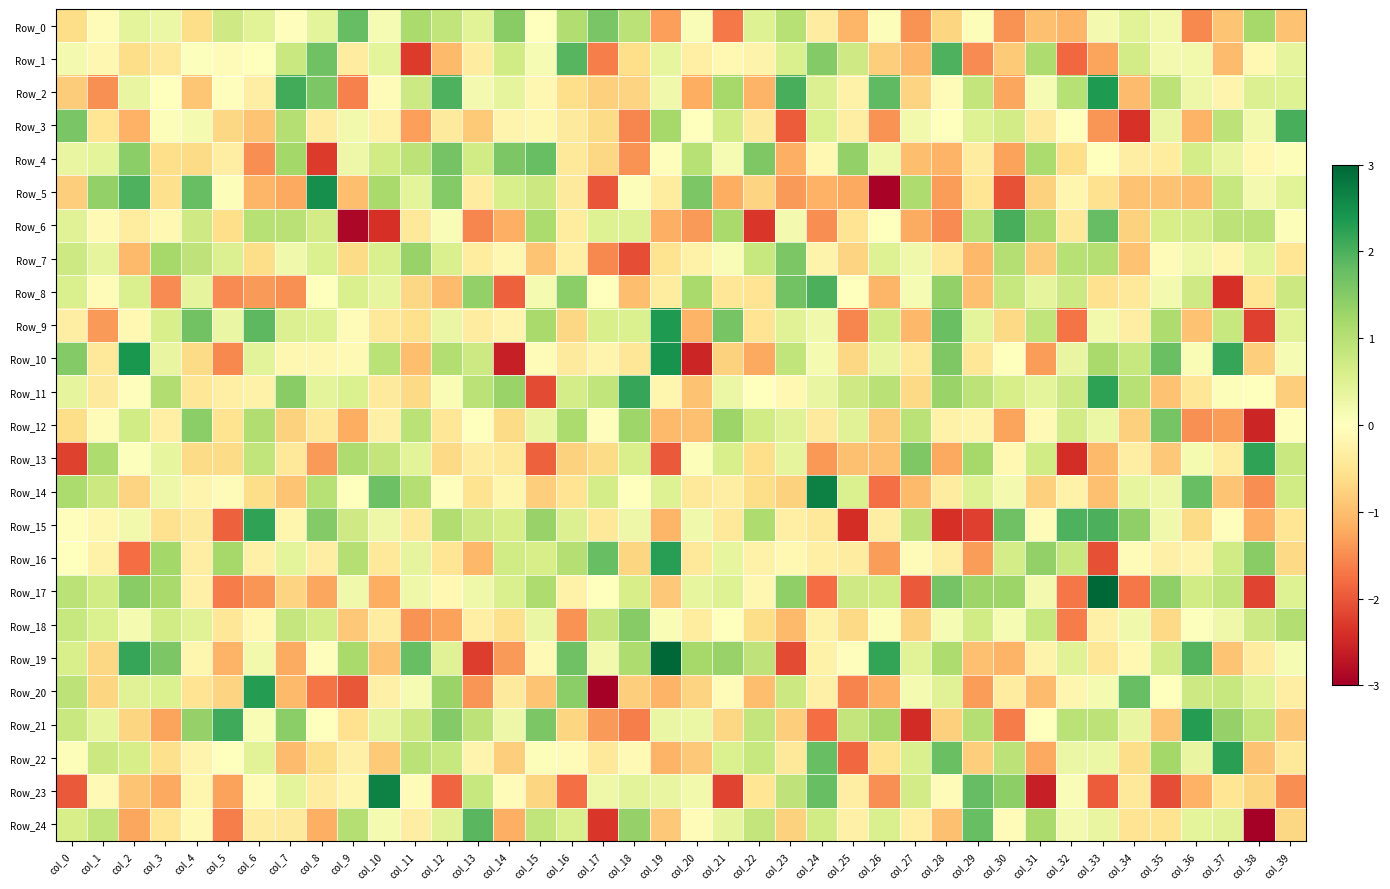

Reading left to right, what are all the values shown in this chart?

Row_0: col_0=-0.6	col_1=-0.1	col_2=0.4	col_3=0.3	col_4=-0.6	col_5=0.7	col_6=0.5	col_7=-0.0	col_8=0.4	col_9=1.8	col_10=0.1	col_11=1.1	col_12=0.9	col_13=0.5	col_14=1.5	col_15=-0.0	col_16=1.1	col_17=1.6	col_18=1.0	col_19=-1.3	col_20=0.1	col_21=-1.7	col_22=0.5	col_23=1.0	col_24=-0.3	col_25=-1.1	col_26=0.1	col_27=-1.4	col_28=-0.7	col_29=0.1	col_30=-1.4	col_31=-1.0	col_32=-1.1	col_33=0.2	col_34=0.5	col_35=0.2	col_36=-1.5	col_37=-0.9	col_38=1.2	col_39=-1.0
Row_1: col_0=0.2	col_1=-0.2	col_2=-0.6	col_3=-0.4	col_4=0.0	col_5=-0.1	col_6=-0.0	col_7=0.8	col_8=1.7	col_9=-0.3	col_10=0.4	col_11=-2.3	col_12=-1.1	col_13=-0.3	col_14=0.7	col_15=0.1	col_16=1.9	col_17=-1.6	col_18=-0.6	col_19=0.4	col_20=-0.3	col_21=-0.1	col_22=-0.2	col_23=0.6	col_24=1.5	col_25=0.7	col_26=-0.8	col_27=-1.1	col_28=2.0	col_29=-1.5	col_30=-0.8	col_31=1.1	col_32=-1.8	col_33=-1.3	col_34=0.7	col_35=0.2	col_36=0.2	col_37=-1.0	col_38=-0.1	col_39=0.4
Row_2: col_0=-0.8	col_1=-1.5	col_2=0.3	col_3=0.0	col_4=-0.9	col_5=-0.0	col_6=-0.3	col_7=2.1	col_8=1.6	col_9=-1.6	col_10=-0.1	col_11=0.7	col_12=2.0	col_13=0.2	col_14=0.4	col_15=-0.1	col_16=-0.6	col_17=-0.8	col_18=-0.8	col_19=0.2	col_20=-1.2	col_21=1.2	col_22=-1.1	col_23=2.0	col_24=0.5	col_25=-0.2	col_26=1.8	col_27=-0.7	col_28=-0.1	col_29=0.9	col_30=-1.2	col_31=0.1	col_32=1.0	col_33=2.4	col_34=-1.0	col_35=0.9	col_36=0.3	col_37=-0.2	col_38=0.5	col_39=0.5
Row_3: col_0=1.6	col_1=-0.5	col_2=-1.1	col_3=0.1	col_4=0.2	col_5=-0.7	col_6=-0.9	col_7=1.0	col_8=-0.3	col_9=0.2	col_10=-0.2	col_11=-1.3	col_12=-0.4	col_13=-0.9	col_14=-0.2	col_15=-0.2	col_16=-0.4	col_17=-0.6	col_18=-1.6	col_19=1.2	col_20=0.0	col_21=0.7	col_22=-0.4	col_23=-2.0	col_24=0.5	col_25=-0.3	col_26=-1.4	col_27=0.2	col_28=-0.0	col_29=0.5	col_30=0.7	col_31=-0.4	col_32=-0.0	col_33=-1.4	col_34=-2.4	col_35=0.3	col_36=-1.1	col_37=0.9	col_38=0.2	col_39=2.0
Row_4: col_0=0.3	col_1=0.4	col_2=1.4	col_3=-0.6	col_4=-0.7	col_5=-0.3	col_6=-1.5	col_7=1.2	col_8=-2.3	col_9=0.3	col_10=0.7	col_11=0.9	col_12=1.6	col_13=0.7	col_14=1.6	col_15=1.8	col_16=-0.4	col_17=-0.7	col_18=-1.4	col_19=-0.0	col_20=1.0	col_21=0.1	col_22=1.6	col_23=-1.2	col_24=-0.1	col_25=1.4	col_26=0.2	col_27=-1.0	col_28=-1.1	col_29=-0.3	col_30=-1.3	col_31=1.1	col_32=-0.6	col_33=-0.0	col_34=-0.3	col_35=-0.4	col_36=0.7	col_37=0.3	col_38=-0.1	col_39=0.1
Row_5: col_0=-0.8	col_1=1.4	col_2=2.0	col_3=-0.6	col_4=1.8	col_5=0.1	col_6=-1.1	col_7=-1.2	col_8=2.5	col_9=-1.0	col_10=1.1	col_11=0.4	col_12=1.5	col_13=-0.3	col_14=0.6	col_15=0.8	col_16=-0.4	col_17=-2.0	col_18=0.1	col_19=-0.4	col_20=1.6	col_21=-1.2	col_22=-0.7	col_23=-1.4	col_24=-1.1	col_25=-1.2	col_26=-2.9	col_27=1.1	col_28=-1.3	col_29=-0.5	col_30=-2.0	col_31=-0.8	col_32=-0.2	col_33=-0.5	col_34=-0.9	col_35=-0.9	col_36=-1.0	col_37=0.8	col_38=0.2	col_39=0.5
Row_6: col_0=0.5	col_1=-0.1	col_2=-0.4	col_3=-0.1	col_4=0.7	col_5=-0.6	col_6=1.0	col_7=1.0	col_8=0.7	col_9=-2.9	col_10=-2.4	col_11=-0.4	col_12=0.1	col_13=-1.6	col_14=-1.2	col_15=1.1	col_16=-0.4	col_17=0.5	col_18=0.5	col_19=-1.1	col_20=-1.4	col_21=1.2	col_22=-2.3	col_23=0.2	col_24=-1.5	col_25=-0.5	col_26=0.0	col_27=-1.2	col_28=-1.5	col_29=0.9	col_30=2.0	col_31=1.1	col_32=-0.4	col_33=1.8	col_34=-0.8	col_35=0.6	col_36=0.7	col_37=0.9	col_38=1.0	col_39=0.1
Row_7: col_0=0.7	col_1=0.4	col_2=-1.0	col_3=1.2	col_4=0.9	col_5=0.5	col_6=-0.6	col_7=0.2	col_8=0.5	col_9=-0.6	col_10=0.6	col_11=1.3	col_12=0.6	col_13=-0.4	col_14=-0.2	col_15=-0.9	col_16=-0.3	col_17=-1.5	col_18=-2.1	col_19=-0.5	col_20=-0.2	col_21=0.1	col_22=0.8	col_23=1.6	col_24=-0.2	col_25=-0.7	col_26=0.5	col_27=0.2	col_28=-0.4	col_29=-1.1	col_30=1.0	col_31=-0.8	col_32=1.0	col_33=1.0	col_34=-0.9	col_35=-0.1	col_36=0.2	col_37=-0.2	col_38=0.4	col_39=-0.5
Row_8: col_0=0.6	col_1=-0.1	col_2=0.6	col_3=-1.5	col_4=0.4	col_5=-1.5	col_6=-1.4	col_7=-1.5	col_8=-0.0	col_9=0.6	col_10=0.4	col_11=-0.7	col_12=-1.0	col_13=1.4	col_14=-1.9	col_15=0.2	col_16=1.4	col_17=-0.0	col_18=-1.0	col_19=-0.4	col_20=1.2	col_21=-0.5	col_22=-0.5	col_23=1.7	col_24=2.0	col_25=0.0	col_26=-1.1	col_27=0.1	col_28=1.4	col_29=-1.0	col_30=0.8	col_31=0.4	col_32=0.7	col_33=-0.6	col_34=-0.4	col_35=0.2	col_36=0.7	col_37=-2.4	col_38=-0.5	col_39=0.8
Row_9: col_0=-0.3	col_1=-1.4	col_2=-0.1	col_3=0.6	col_4=1.7	col_5=0.3	col_6=1.9	col_7=0.5	col_8=0.5	col_9=-0.1	col_10=-0.4	col_11=-0.6	col_12=0.3	col_13=-0.3	col_14=-0.2	col_15=1.1	col_16=-0.7	col_17=0.6	col_18=0.5	col_19=2.4	col_20=-1.1	col_21=1.6	col_22=-0.5	col_23=0.5	col_24=0.2	col_25=-1.6	col_26=0.7	col_27=-1.1	col_28=1.8	col_29=0.4	col_30=-0.7	col_31=0.9	col_32=-1.7	col_33=0.2	col_34=-0.3	col_35=1.1	col_36=-0.9	col_37=0.8	col_38=-2.2	col_39=0.5
Row_10: col_0=1.5	col_1=-0.4	col_2=2.4	col_3=0.3	col_4=-0.6	col_5=-1.5	col_6=0.4	col_7=-0.2	col_8=-0.2	col_9=-0.1	col_10=0.9	col_11=-1.0	col_12=1.0	col_13=0.7	col_14=-2.6	col_15=-0.1	col_16=-0.4	col_17=-0.2	col_18=-0.5	col_19=2.5	col_20=-2.5	col_21=-0.8	col_22=-1.2	col_23=0.9	col_24=0.2	col_25=-0.7	col_26=0.3	col_27=-0.4	col_28=1.6	col_29=-0.5	col_30=-0.0	col_31=-1.3	col_32=0.3	col_33=1.2	col_34=0.8	col_35=1.8	col_36=0.1	col_37=2.2	col_38=-0.8	col_39=0.1
Row_11: col_0=0.4	col_1=-0.4	col_2=-0.0	col_3=1.1	col_4=-0.5	col_5=-0.3	col_6=-0.2	col_7=1.5	col_8=0.4	col_9=0.6	col_10=-0.4	col_11=-0.7	col_12=0.1	col_13=0.9	col_14=1.3	col_15=-2.1	col_16=0.7	col_17=0.9	col_18=2.2	col_19=-0.2	col_20=-0.9	col_21=0.3	col_22=-0.0	col_23=-0.1	col_24=0.3	col_25=0.7	col_26=1.0	col_27=-0.7	col_28=1.3	col_29=0.9	col_30=0.6	col_31=0.4	col_32=0.7	col_33=2.2	col_34=1.0	col_35=-0.9	col_36=-0.5	col_37=0.1	col_38=-0.0	col_39=-0.8
Row_12: col_0=-0.6	col_1=-0.1	col_2=0.7	col_3=-0.3	col_4=1.4	col_5=-0.5	col_6=1.1	col_7=-0.8	col_8=-0.4	col_9=-1.2	col_10=-0.3	col_11=0.9	col_12=-0.5	col_13=0.0	col_14=-0.6	col_15=0.3	col_16=1.1	col_17=-0.0	col_18=1.2	col_19=-1.0	col_20=-1.0	col_21=1.3	col_22=0.7	col_23=0.5	col_24=-0.4	col_25=0.5	col_26=-0.8	col_27=1.0	col_28=-0.2	col_29=-0.2	col_30=-1.3	col_31=-0.1	col_32=0.7	col_33=0.3	col_34=-0.8	col_35=1.6	col_36=-1.5	col_37=-1.4	col_38=-2.5	col_39=-0.0
Row_13: col_0=-2.2	col_1=1.1	col_2=0.0	col_3=0.4	col_4=-0.7	col_5=-0.7	col_6=0.9	col_7=-0.4	col_8=-1.4	col_9=1.1	col_10=0.9	col_11=0.4	col_12=-0.7	col_13=-0.3	col_14=-0.4	col_15=-1.9	col_16=-0.8	col_17=-0.7	col_18=0.6	col_19=-2.0	col_20=0.1	col_21=0.6	col_22=-0.6	col_23=0.4	col_24=-1.4	col_25=-1.0	col_26=-1.0	col_27=1.6	col_28=-1.2	col_29=1.2	col_30=-0.1	col_31=0.7	col_32=-2.4	col_33=-1.0	col_34=-0.3	col_35=-0.9	col_36=0.1	col_37=-0.4	col_38=2.2	col_39=0.8
Row_14: col_0=1.1	col_1=0.8	col_2=-0.7	col_3=0.3	col_4=-0.2	col_5=-0.1	col_6=-0.6	col_7=-0.9	col_8=1.0	col_9=-0.0	col_10=1.7	col_11=1.0	col_12=-0.0	col_13=-0.5	col_14=-0.2	col_15=-0.8	col_16=-0.5	col_17=0.7	col_18=0.0	col_19=0.5	col_20=-0.4	col_21=-0.3	col_22=-0.6	col_23=-0.8	col_24=2.7	col_25=0.6	col_26=-1.8	col_27=-1.0	col_28=-0.3	col_29=0.5	col_30=0.2	col_31=-0.8	col_32=-0.2	col_33=-1.0	col_34=0.4	col_35=0.3	col_36=1.8	col_37=-0.9	col_38=-1.5	col_39=0.7
Row_15: col_0=-0.0	col_1=-0.2	col_2=0.2	col_3=-0.5	col_4=-0.4	col_5=-1.9	col_6=2.2	col_7=-0.2	col_8=1.5	col_9=0.7	col_10=0.3	col_11=-0.4	col_12=1.1	col_13=0.7	col_14=0.6	col_15=1.3	col_16=0.5	col_17=-0.4	col_18=0.3	col_19=-1.1	col_20=0.2	col_21=-0.4	col_22=1.1	col_23=-0.3	col_24=-0.4	col_25=-2.4	col_26=-0.3	col_27=0.9	col_28=-2.4	col_29=-2.2	col_30=1.7	col_31=-0.1	col_32=2.0	col_33=2.0	col_34=1.4	col_35=0.2	col_36=-0.7	col_37=-0.0	col_38=-1.2	col_39=-0.5
Row_16: col_0=-0.0	col_1=-0.2	col_2=-1.8	col_3=1.2	col_4=-0.3	col_5=1.2	col_6=-0.3	col_7=0.4	col_8=-0.3	col_9=1.0	col_10=-0.4	col_11=0.4	col_12=-0.5	col_13=-1.1	col_14=0.7	col_15=0.6	col_16=1.0	col_17=1.8	col_18=-0.7	col_19=2.3	col_20=-0.4	col_21=0.4	col_22=-0.2	col_23=-0.1	col_24=-0.3	col_25=-0.3	col_26=-1.3	col_27=-0.1	col_28=-0.3	col_29=-1.3	col_30=0.6	col_31=1.4	col_32=0.8	col_33=-2.1	col_34=-0.1	col_35=-0.3	col_36=-0.2	col_37=0.7	col_38=1.5	col_39=-0.7
Row_17: col_0=0.9	col_1=0.7	col_2=1.5	col_3=1.2	col_4=-0.3	col_5=-1.7	col_6=-1.4	col_7=-0.7	col_8=-1.2	col_9=0.2	col_10=-1.2	col_11=0.2	col_12=-0.1	col_13=0.2	col_14=0.6	col_15=1.1	col_16=-0.2	col_17=-0.0	col_18=0.6	col_19=-0.9	col_20=0.4	col_21=0.5	col_22=-0.2	col_23=1.4	col_24=-1.8	col_25=0.7	col_26=0.7	col_27=-2.0	col_28=1.7	col_29=1.3	col_30=1.3	col_31=0.2	col_32=-1.7	col_33=3.1	col_34=-1.7	col_35=1.4	col_36=0.7	col_37=0.9	col_38=-2.2	col_39=0.5
Row_18: col_0=0.8	col_1=0.6	col_2=0.1	col_3=0.7	col_4=0.5	col_5=-0.5	col_6=-0.1	col_7=0.8	col_8=0.6	col_9=-0.9	col_10=-0.3	col_11=-1.4	col_12=-1.3	col_13=-0.3	col_14=-0.6	col_15=0.3	col_16=-1.4	col_17=0.8	col_18=1.5	col_19=0.1	col_20=-0.4	col_21=0.0	col_22=-0.6	col_23=-1.0	col_24=-0.2	col_25=-0.7	col_26=0.1	col_27=-0.8	col_28=0.1	col_29=0.7	col_30=0.1	col_31=0.8	col_32=-1.7	col_33=-0.3	col_34=0.2	col_35=-0.7	col_36=0.0	col_37=0.2	col_38=0.7	col_39=1.1
Row_19: col_0=0.6	col_1=-0.7	col_2=2.2	col_3=1.6	col_4=-0.2	col_5=-1.1	col_6=0.2	col_7=-1.2	col_8=-0.0	col_9=1.2	col_10=-0.9	col_11=1.8	col_12=0.5	col_13=-2.3	col_14=-1.4	col_15=-0.1	col_16=1.7	col_17=0.2	col_18=1.1	col_19=3.8	col_20=1.2	col_21=1.3	col_22=0.9	col_23=-2.1	col_24=-0.2	col_25=-0.0	col_26=2.2	col_27=0.5	col_28=1.1	col_29=-1.0	col_30=-1.1	col_31=-0.2	col_32=0.5	col_33=-0.5	col_34=-0.1	col_35=0.7	col_36=1.9	col_37=-0.9	col_38=-0.3	col_39=0.1
Row_20: col_0=0.9	col_1=-0.7	col_2=0.5	col_3=0.6	col_4=-0.5	col_5=-0.8	col_6=2.3	col_7=-1.1	col_8=-1.7	col_9=-2.0	col_10=-0.3	col_11=0.1	col_12=1.3	col_13=-1.4	col_14=-0.4	col_15=-0.9	col_16=1.4	col_17=-3.0	col_18=-0.8	col_19=-1.1	col_20=-0.7	col_21=-0.1	col_22=-1.0	col_23=0.8	col_24=-0.3	col_25=-1.6	col_26=-1.2	col_27=0.1	col_28=0.5	col_29=-1.4	col_30=-0.3	col_31=-1.0	col_32=-0.2	col_33=0.2	col_34=1.8	col_35=-0.0	col_36=0.7	col_37=0.8	col_38=0.5	col_39=-0.3
Row_21: col_0=0.8	col_1=0.4	col_2=-0.7	col_3=-1.3	col_4=1.3	col_5=2.1	col_6=0.1	col_7=1.4	col_8=0.0	col_9=-0.5	col_10=0.4	col_11=0.8	col_12=1.5	col_13=0.9	col_14=0.3	col_15=1.6	col_16=-0.7	col_17=-1.4	col_18=-1.6	col_19=0.3	col_20=0.3	col_21=-0.7	col_22=0.8	col_23=-0.8	col_24=-1.8	col_25=0.8	col_26=1.2	col_27=-2.4	col_28=-0.8	col_29=1.0	col_30=-1.7	col_31=-0.0	col_32=1.0	col_33=0.9	col_34=0.3	col_35=-0.9	col_36=2.3	col_37=1.4	col_38=0.9	col_39=-0.9
Row_22: col_0=0.1	col_1=0.8	col_2=0.6	col_3=-0.6	col_4=-0.2	col_5=0.0	col_6=0.5	col_7=-1.0	col_8=-0.6	col_9=-0.3	col_10=-0.8	col_11=1.0	col_12=0.8	col_13=-0.2	col_14=-0.8	col_15=0.1	col_16=-0.1	col_17=-0.4	col_18=-0.1	col_19=-1.1	col_20=-0.9	col_21=0.5	col_22=0.8	col_23=-0.4	col_24=1.8	col_25=-1.9	col_26=-0.5	col_27=0.6	col_28=1.7	col_29=-0.8	col_30=0.9	col_31=-1.2	col_32=0.3	col_33=0.3	col_34=-0.6	col_35=1.2	col_36=0.3	col_37=2.2	col_38=-1.0	col_39=-0.4
Row_23: col_0=-2.0	col_1=-0.1	col_2=-0.9	col_3=-1.2	col_4=-0.2	col_5=-1.3	col_6=-0.1	col_7=0.4	col_8=-0.3	col_9=-0.2	col_10=2.6	col_11=-0.1	col_12=-1.9	col_13=0.8	col_14=-0.1	col_15=-0.7	col_16=-1.8	col_17=0.2	col_18=0.4	col_19=0.3	col_20=0.2	col_21=-2.2	col_22=-0.5	col_23=0.9	col_24=1.8	col_25=-0.3	col_26=-1.5	col_27=0.7	col_28=-0.1	col_29=1.8	col_30=1.4	col_31=-2.6	col_32=0.1	col_33=-2.0	col_34=-0.4	col_35=-2.1	col_36=-1.1	col_37=-0.5	col_38=-0.7	col_39=-1.5
Row_24: col_0=0.6	col_1=0.9	col_2=-1.2	col_3=-0.5	col_4=-0.1	col_5=-1.6	col_6=-0.3	col_7=-0.4	col_8=-1.2	col_9=1.0	col_10=0.2	col_11=-0.3	col_12=0.5	col_13=1.9	col_14=-1.2	col_15=0.9	col_16=0.6	col_17=-2.3	col_18=1.4	col_19=-0.9	col_20=-0.1	col_21=0.4	col_22=0.8	col_23=-0.8	col_24=0.7	col_25=-0.3	col_26=0.6	col_27=-0.3	col_28=-1.0	col_29=1.8	col_30=-0.1	col_31=1.2	col_32=0.2	col_33=0.3	col_34=-0.5	col_35=-0.5	col_36=0.4	col_37=0.5	col_38=-3.0	col_39=-0.7